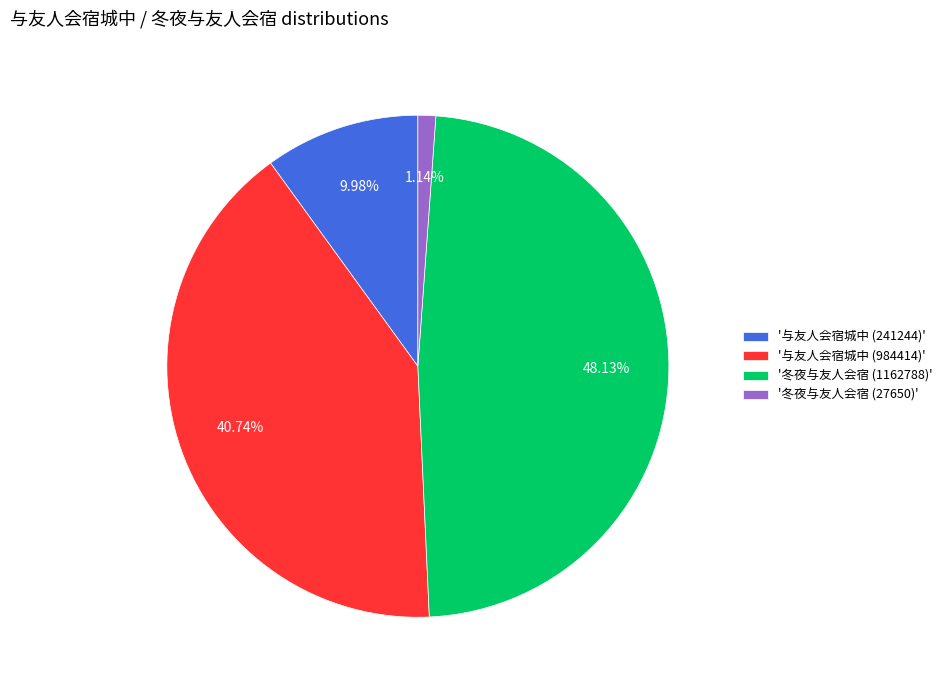

Is the sum of '冬夜与友人会宿 (1162788)' and '与友人会宿城中 (241244)' greater than half?

Yes